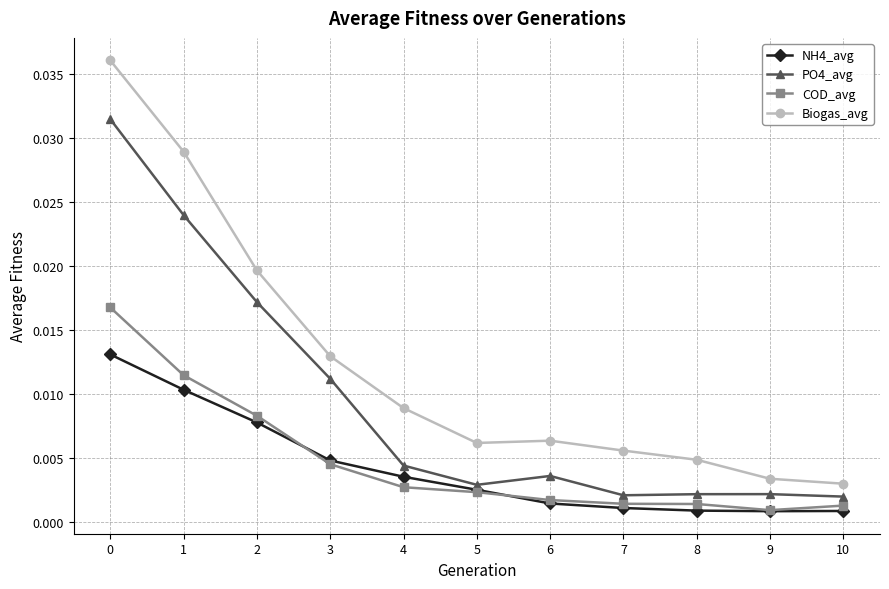

Which category has the lowest value in the Biogas_avg series?

10